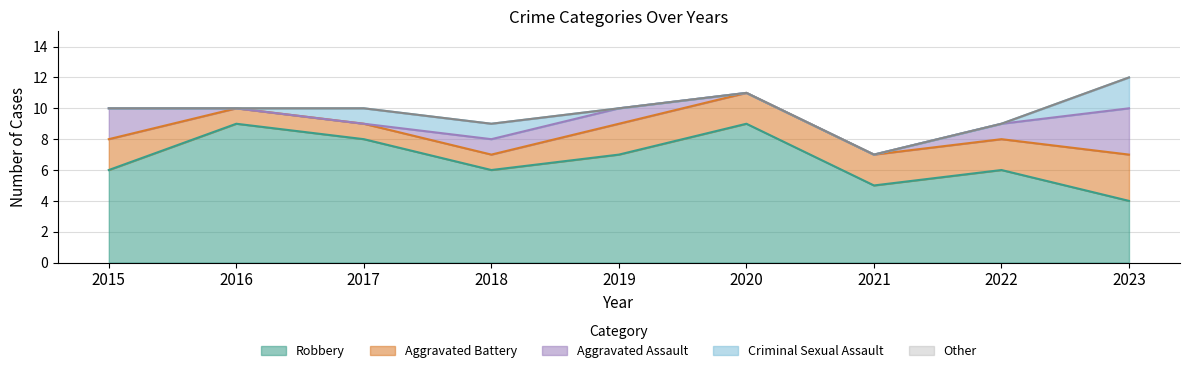

At how many categories does at least one series exceed 11?

1